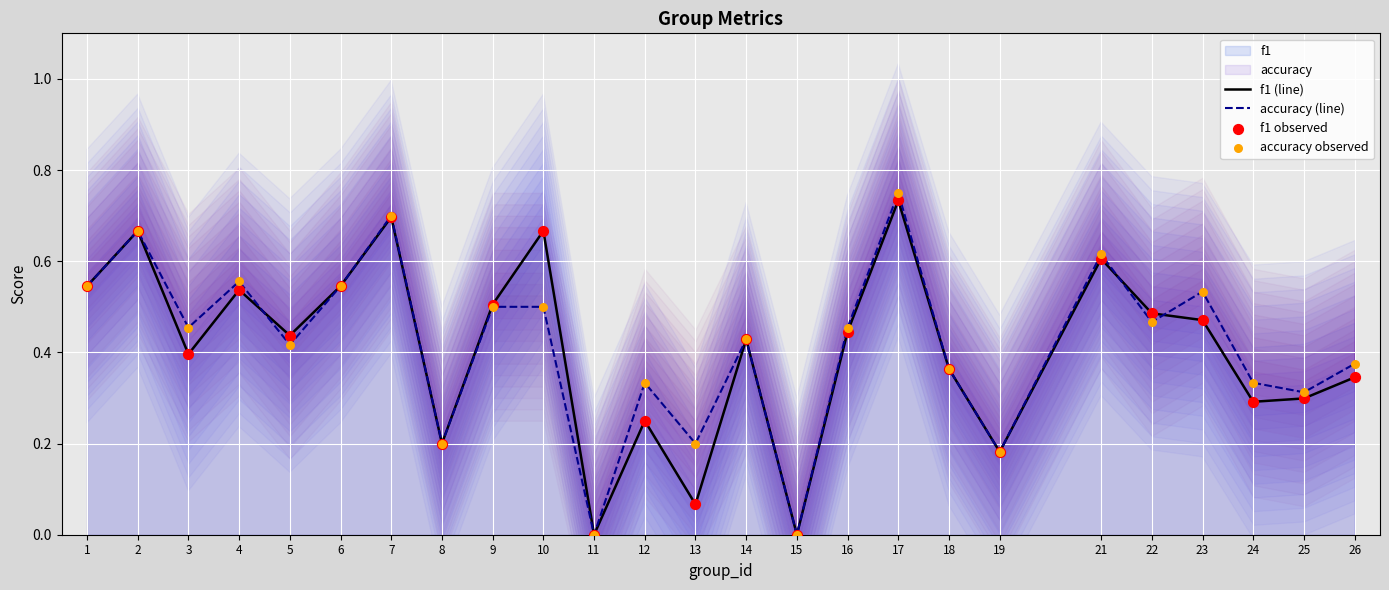

Is the value of accuracy (line) at 8 greater than the value of f1 (line) at 9?

No